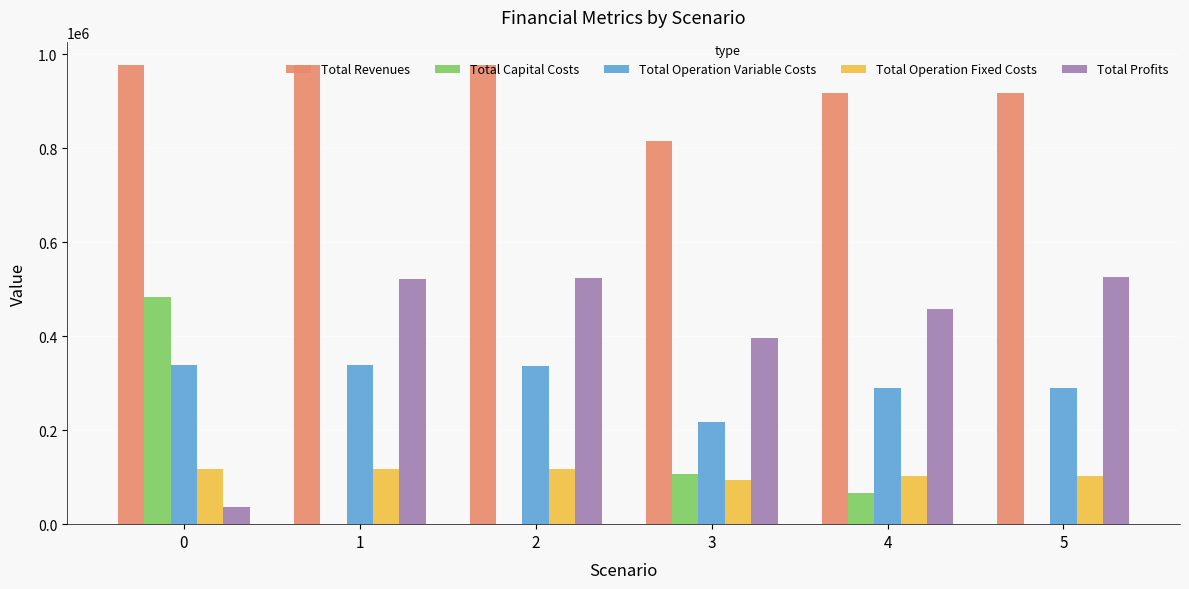

What is the sum of all Total Operation Fixed Costs values?

649617.0